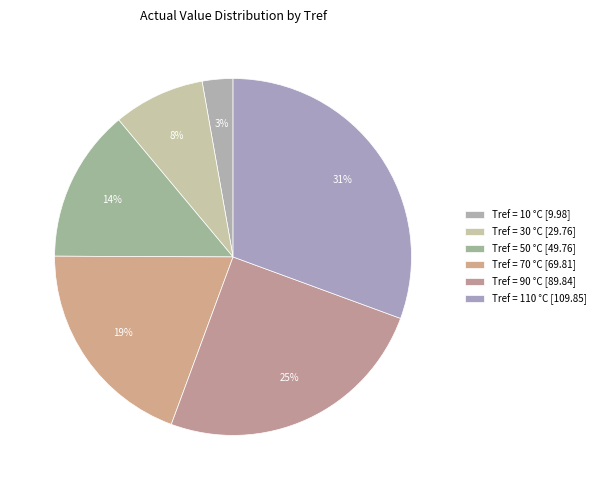

What is the largest slice in the pie chart?

110